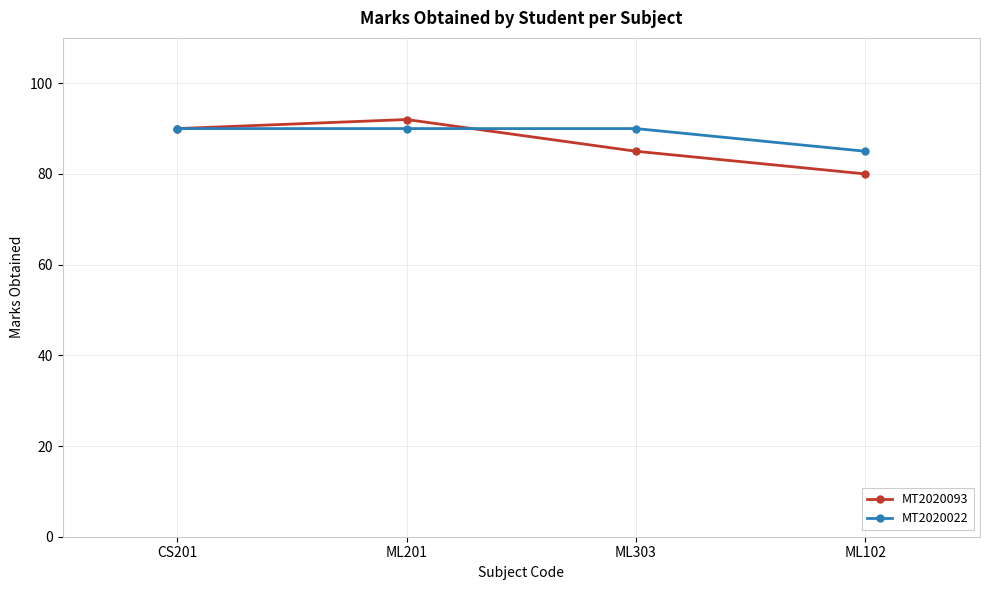

Which series has the widest spread of values?

MT2020093